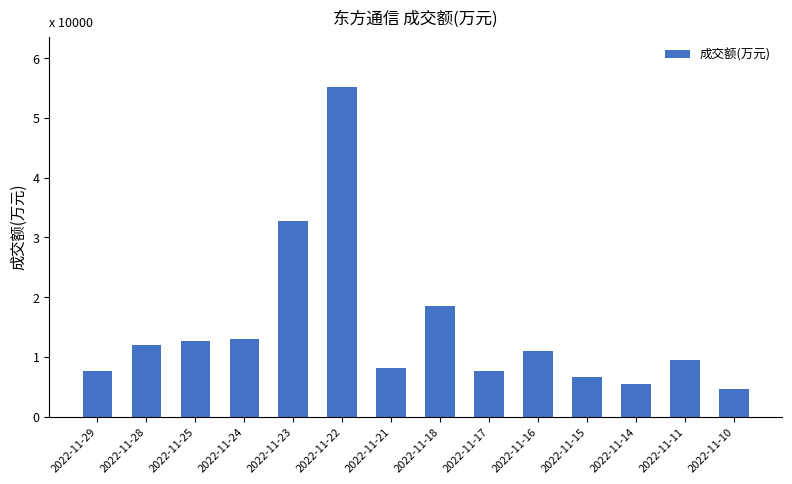

What is the average value?

14641